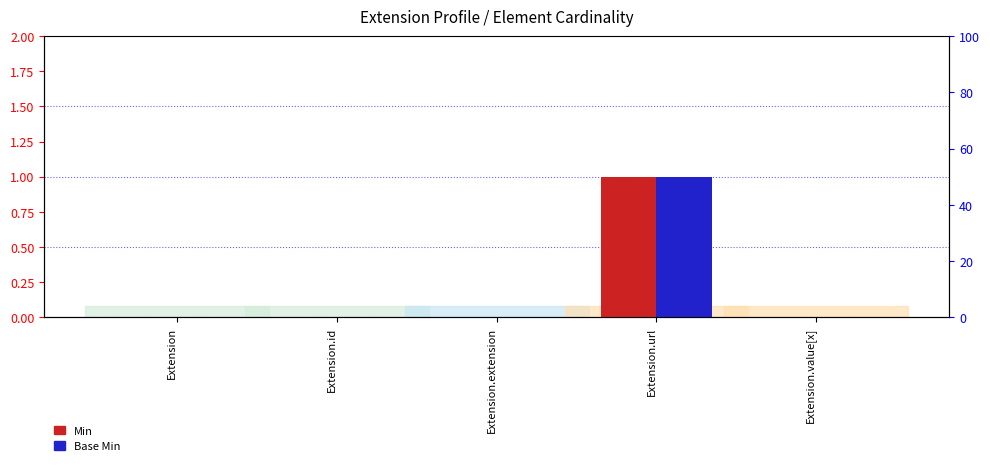

Does the chart contain any negative values?

No